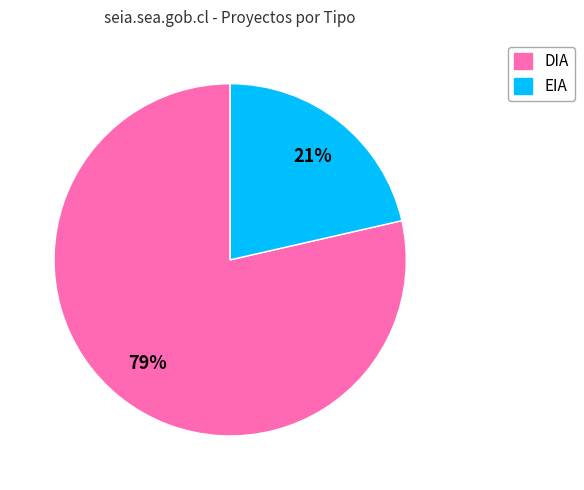

Which category has the biggest portion of the pie?

DIA